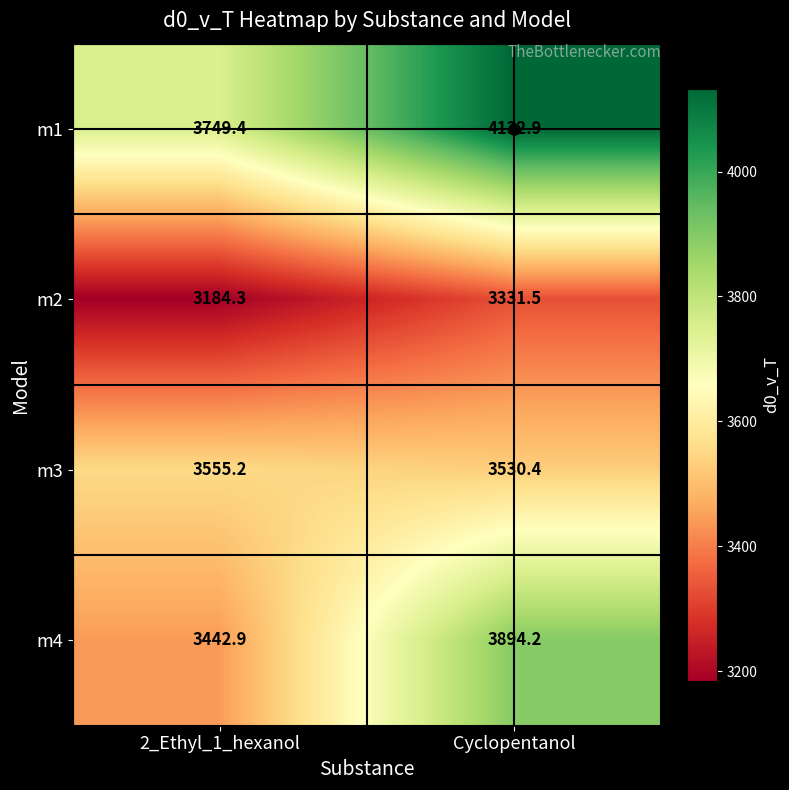

True or false: m4 has a value of 3894.2 at Cyclopentanol.

True